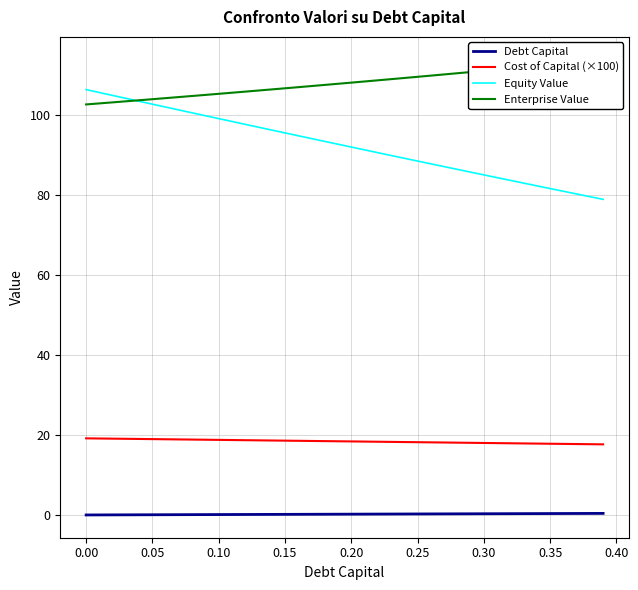

Reading left to right, list all the values displayed in this chart.

Debt Capital: 0.0	0.0	0.0	0.0	0.0	0.1	0.1	0.1	0.1	0.1	0.1	0.1	0.1	0.1	0.1	0.1	0.2	0.2	0.2	0.2	0.2	0.2	0.2	0.2	0.2	0.2	0.3	0.3	0.3	0.3	0.3	0.3	0.3	0.3	0.3	0.3	0.4	0.4	0.4	0.4
Cost of Capital (×100): 19.2	19.1	19.1	19.0	19.0	19.0	18.9	18.9	18.9	18.8	18.8	18.7	18.7	18.7	18.6	18.6	18.5	18.5	18.5	18.4	18.4	18.4	18.3	18.3	18.2	18.2	18.2	18.1	18.1	18.0	18.0	18.0	17.9	17.9	17.8	17.8	17.8	17.7	17.7	17.7
Equity Value: 106.4	105.6	104.9	104.2	103.5	102.7	102.0	101.3	100.6	99.8	99.1	98.4	97.7	97.0	96.3	95.5	94.8	94.1	93.4	92.7	92.0	91.3	90.6	89.9	89.2	88.5	87.8	87.1	86.4	85.7	85.1	84.4	83.7	83.0	82.3	81.6	81.0	80.3	79.6	78.9
Enterprise Value: 102.7	102.9	103.2	103.4	103.7	104.0	104.2	104.5	104.8	105.1	105.3	105.6	105.9	106.1	106.4	106.7	107.0	107.3	107.5	107.8	108.1	108.4	108.7	109.0	109.3	109.6	109.9	110.2	110.5	110.8	111.1	111.4	111.7	112.0	112.3	112.6	112.9	113.2	113.5	113.9